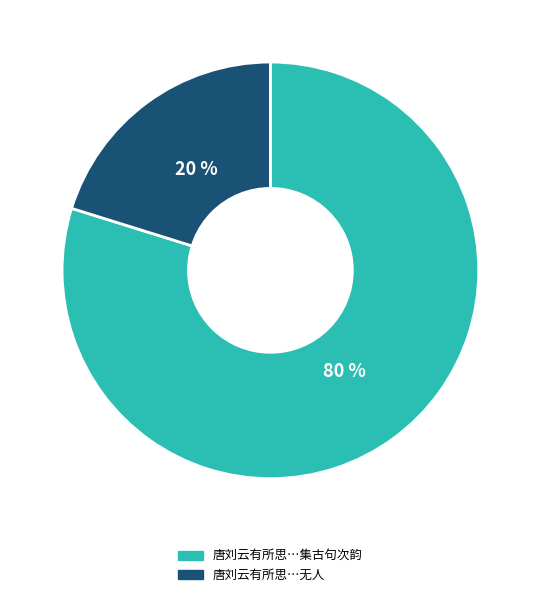

Does any single category account for the majority?

Yes